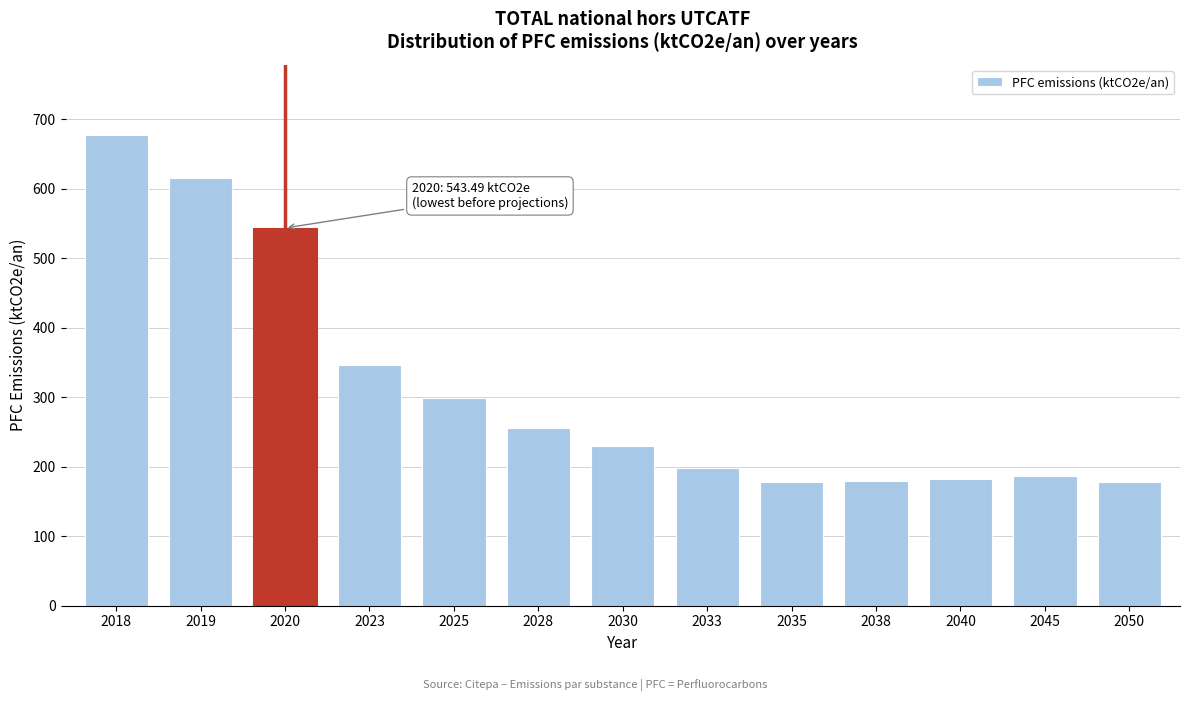

The value at 2045 is 186.2. True or false?

True